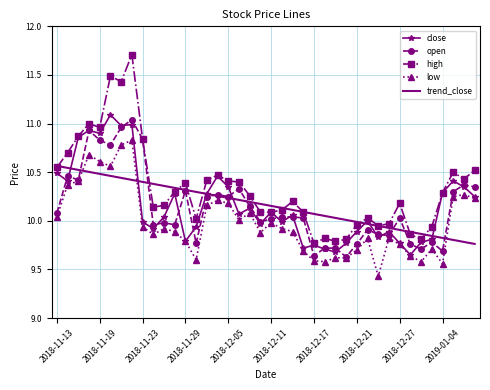

What is the sum of all close values?

406.6